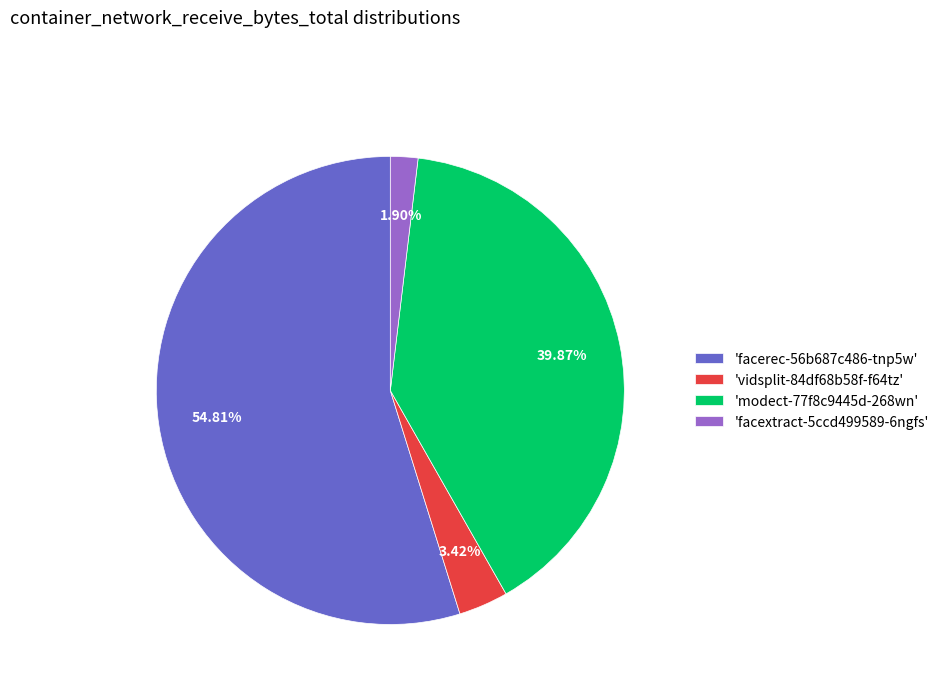

What is the largest slice in the pie chart?

'facerec-56b687c486-tnp5w'